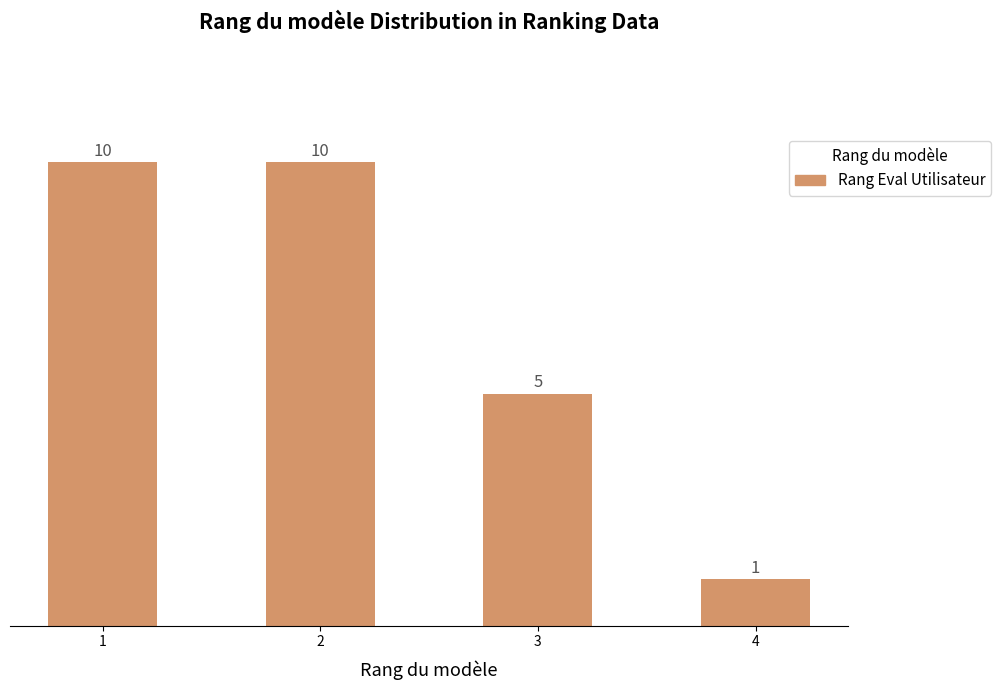

Reading left to right, transcribe all the data shown in this chart.

1=10	2=10	3=5	4=1